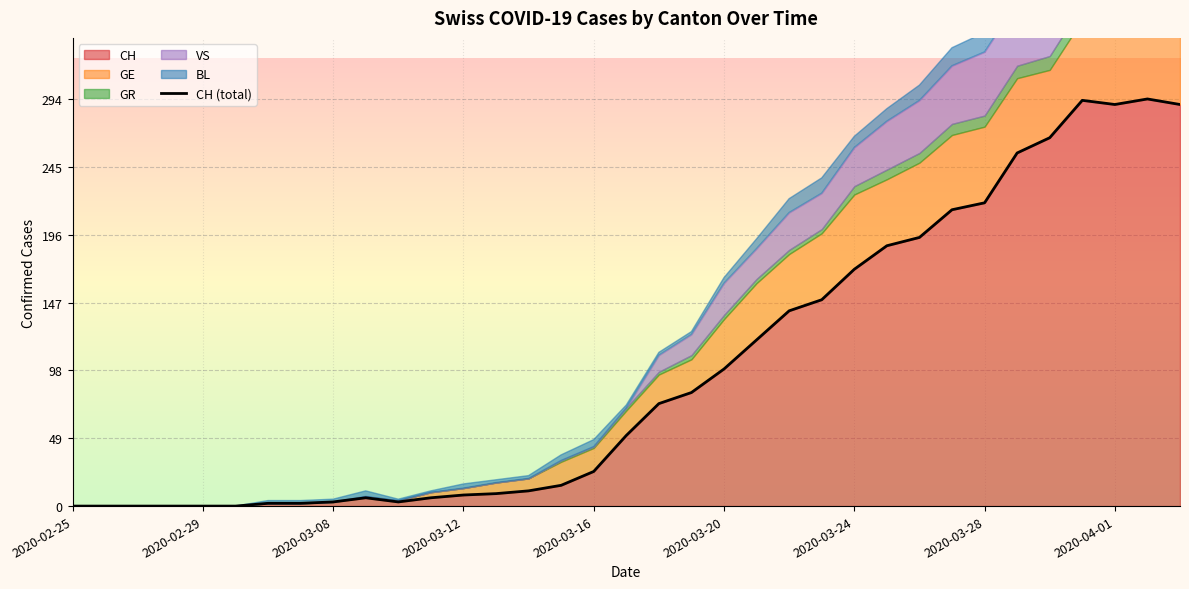

The value of CH at 2020-03-28 is 219. True or false?

True